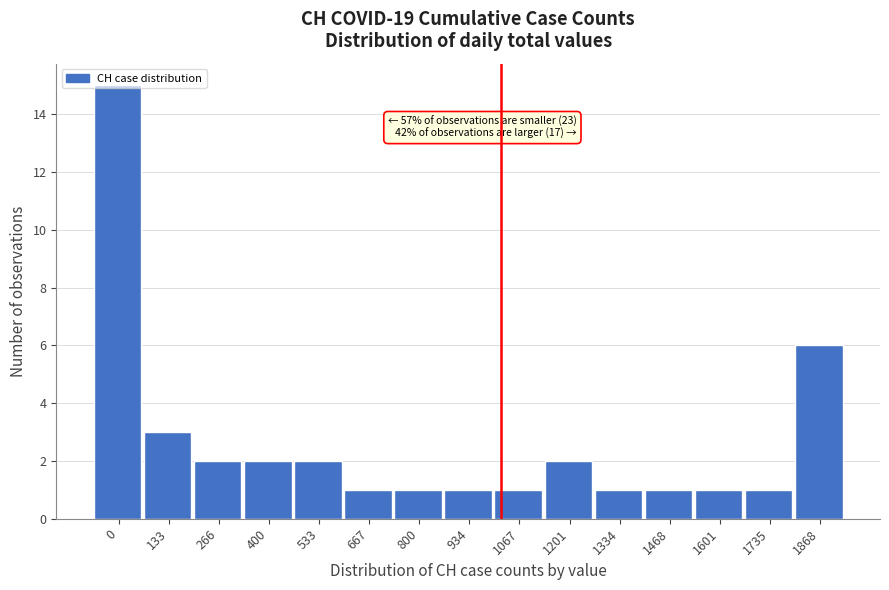

At which label is the value closest to 8?

1868